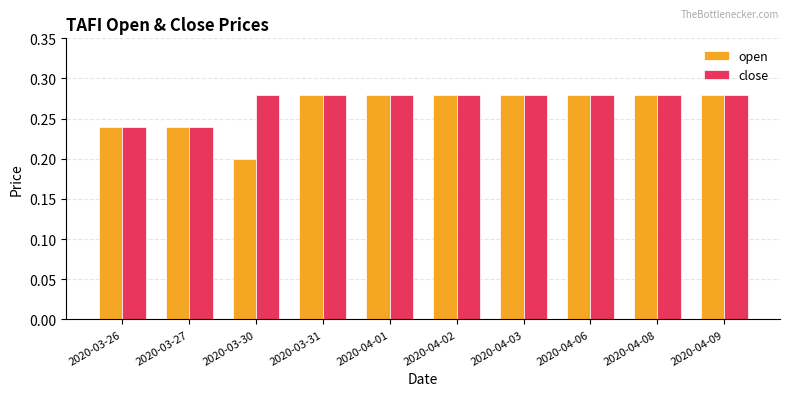

The close series shows 0.1 at 2020-04-06. True or false?

False